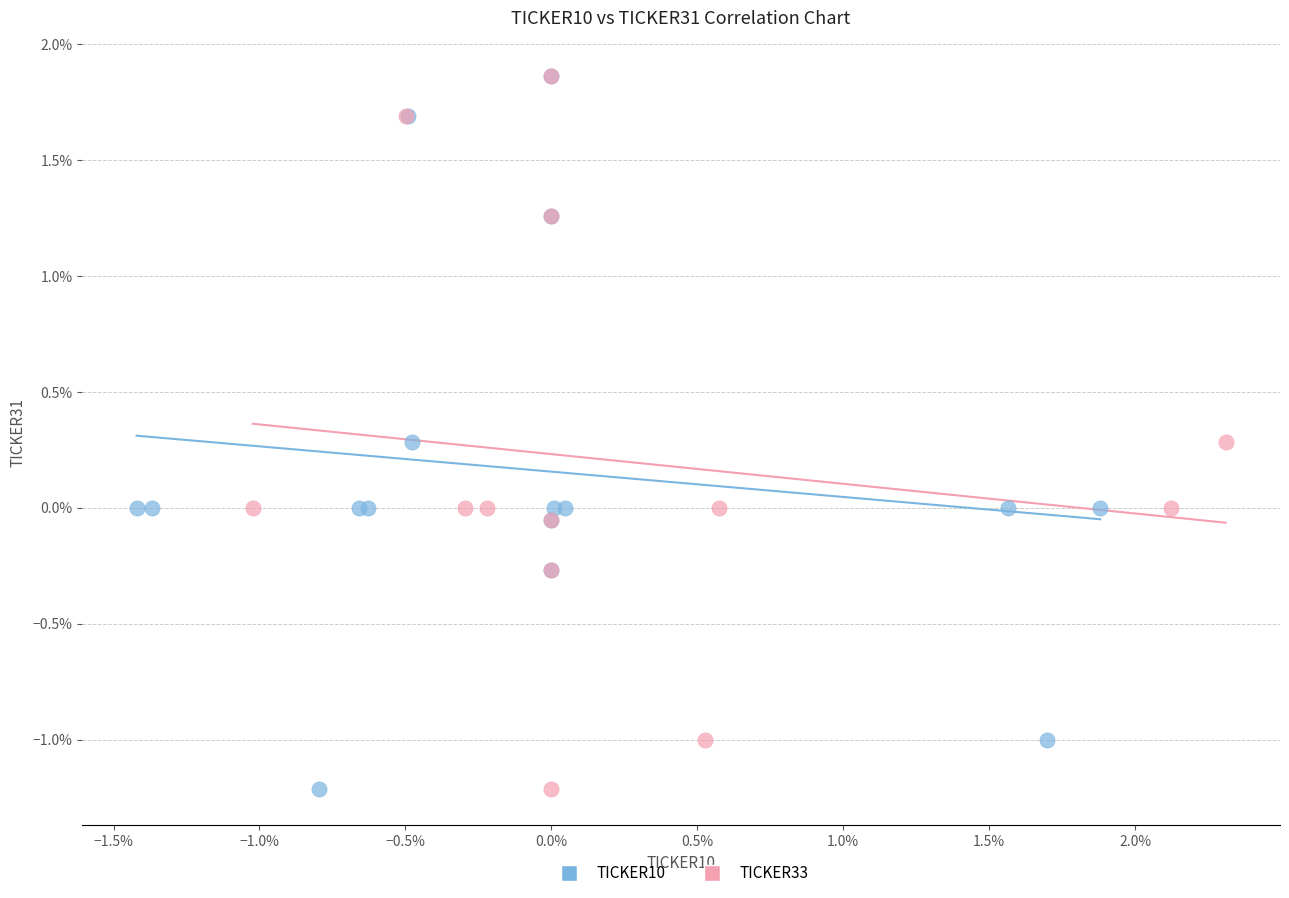

What are all the series names shown in the legend?

TICKER10, TICKER33